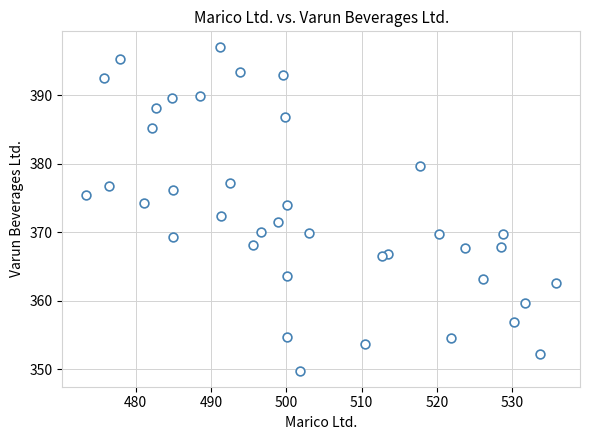

What is the range of X values (max minus min)?

62.5